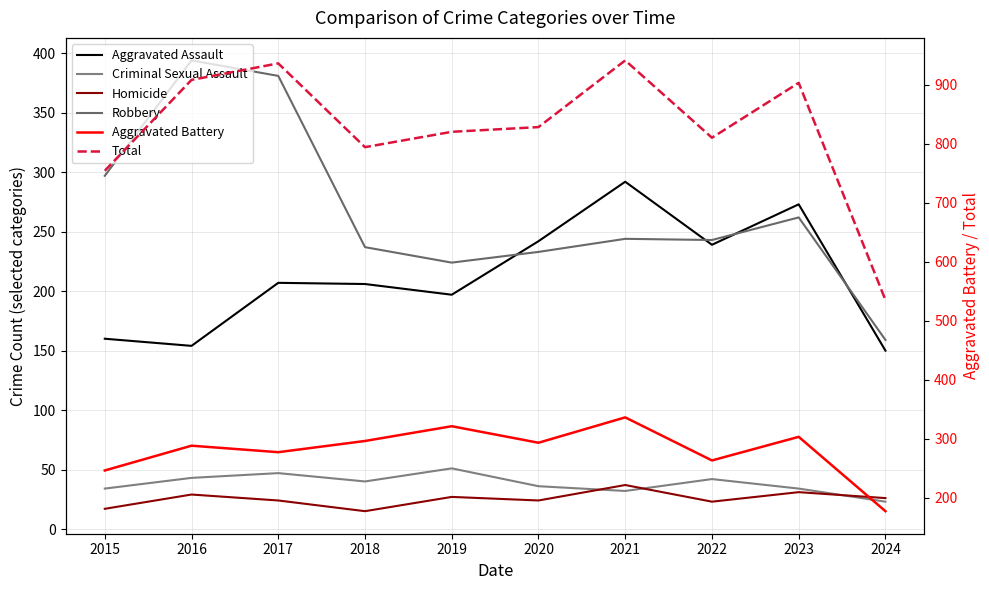

List the series in order of their peak value, highest first.

Total, Robbery, Aggravated Battery, Aggravated Assault, Criminal Sexual Assault, Homicide